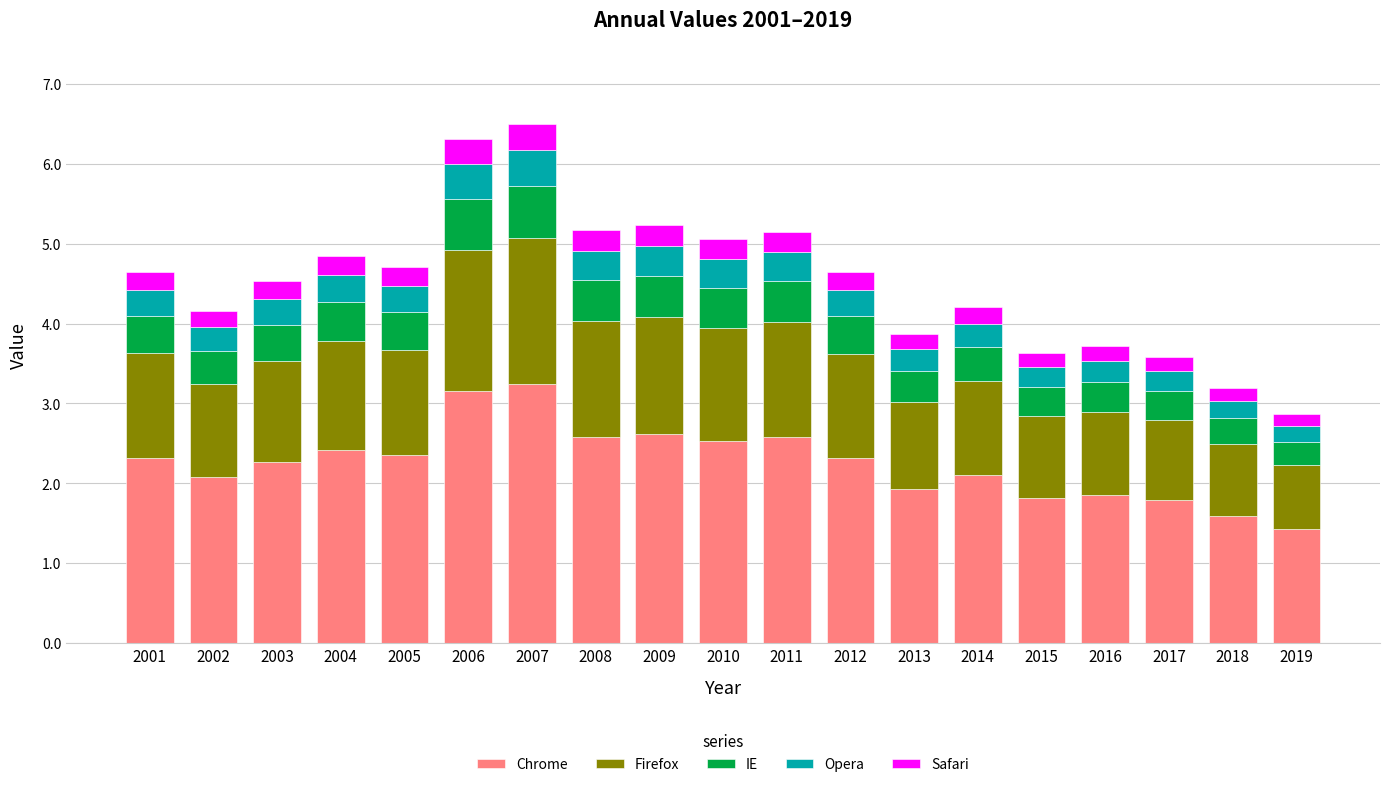

At which label does Chrome reach its minimum?

2019